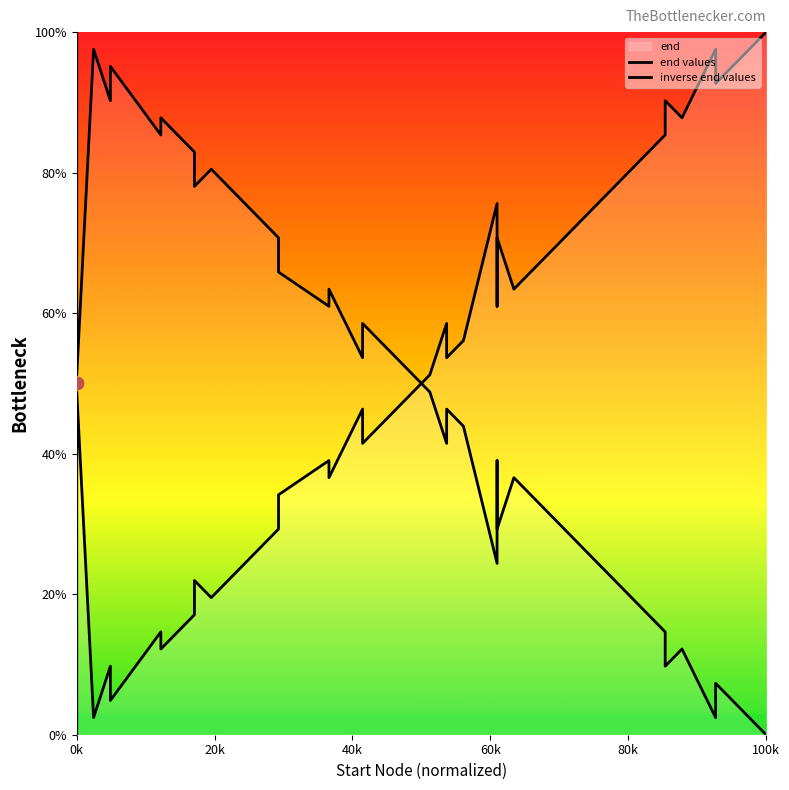

Which series has the largest total across all categories?

inverse end values